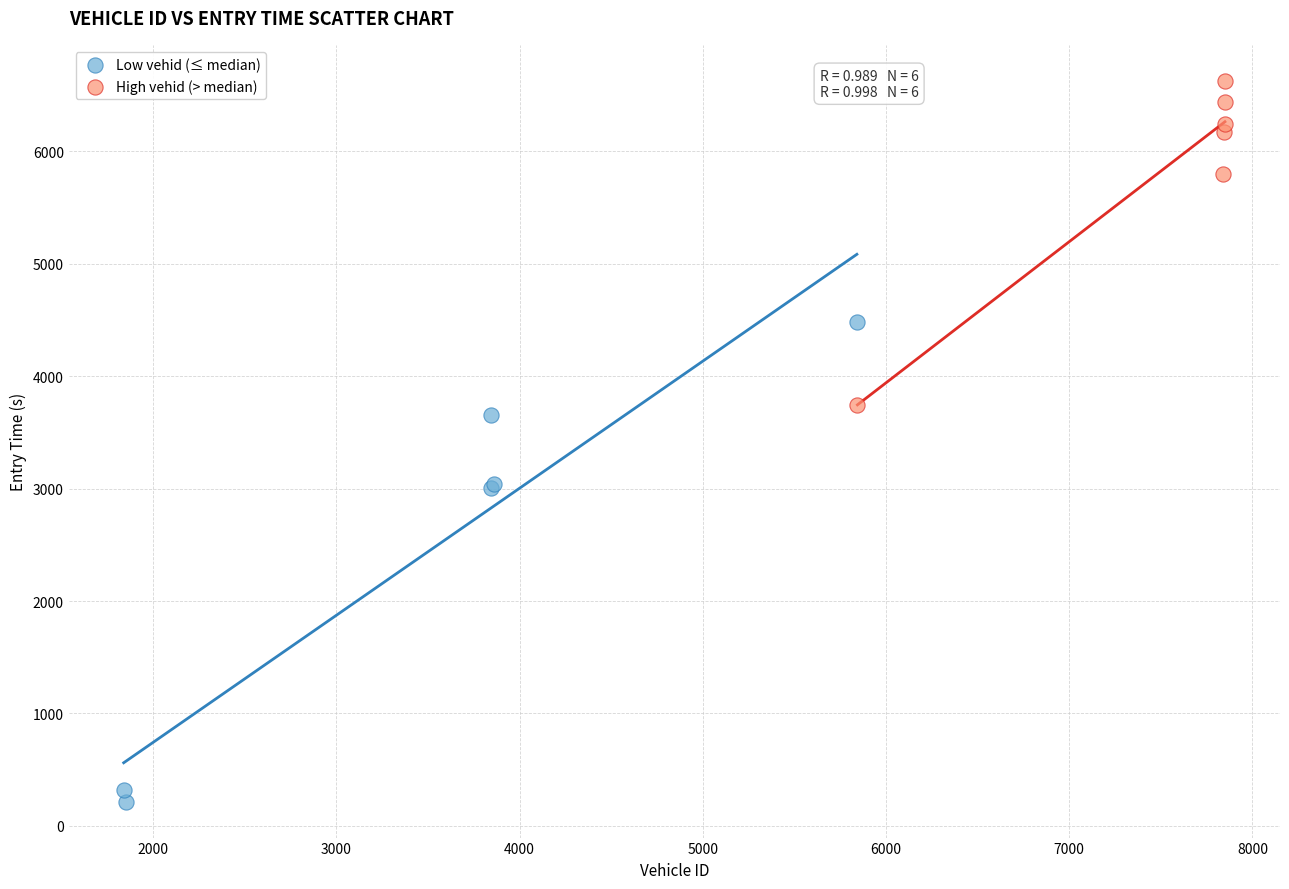

Which series has the largest Y range (max minus min)?

Low vehid (≤ median)